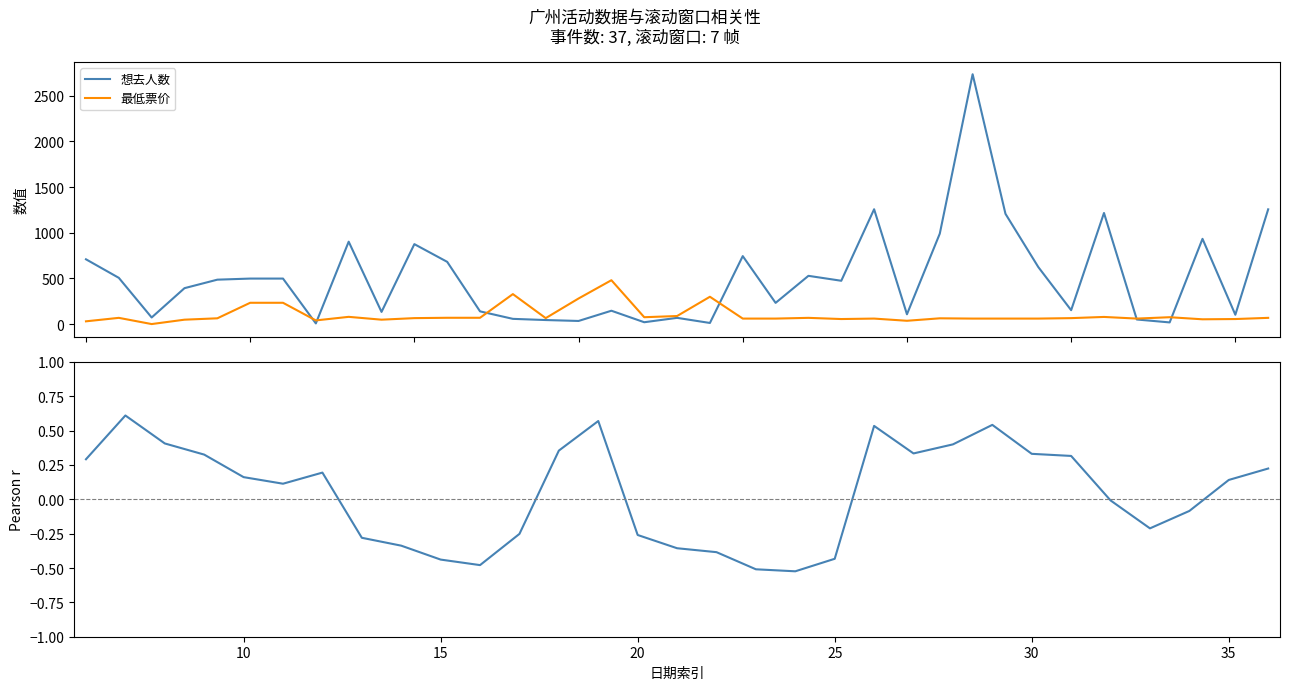

Which series has the largest total across all categories?

想去人数